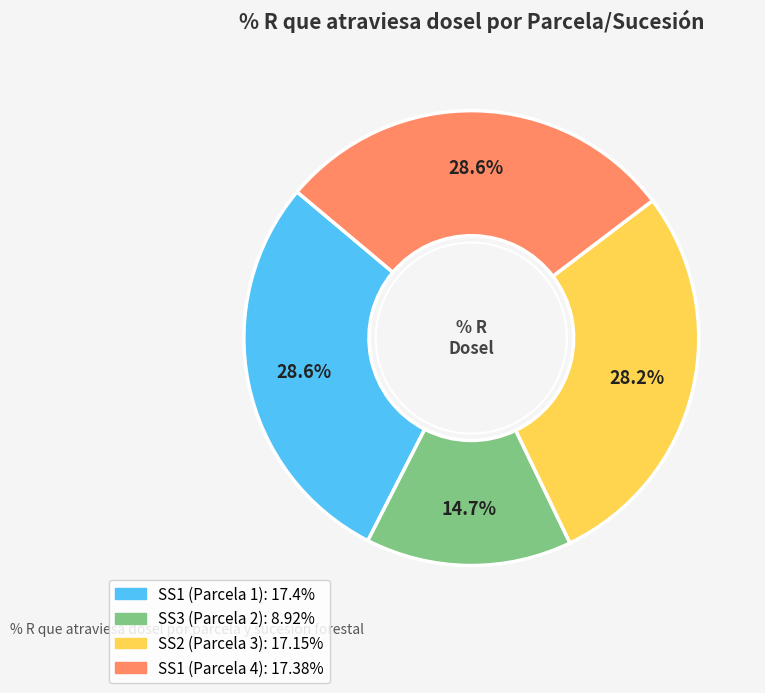

What percentage is NOT represented by SS1 (Parcela 4)?

71.4%